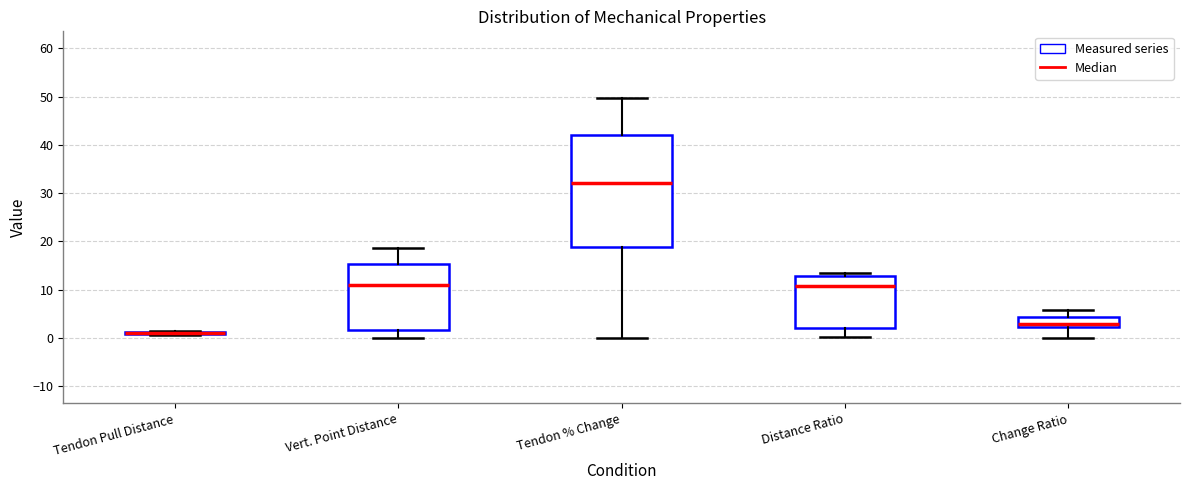

Where does the upper whisker of the box for Change Ratio end on the y-axis? The values are not printed on the chart, so give them approximately, as read against the axis.

6